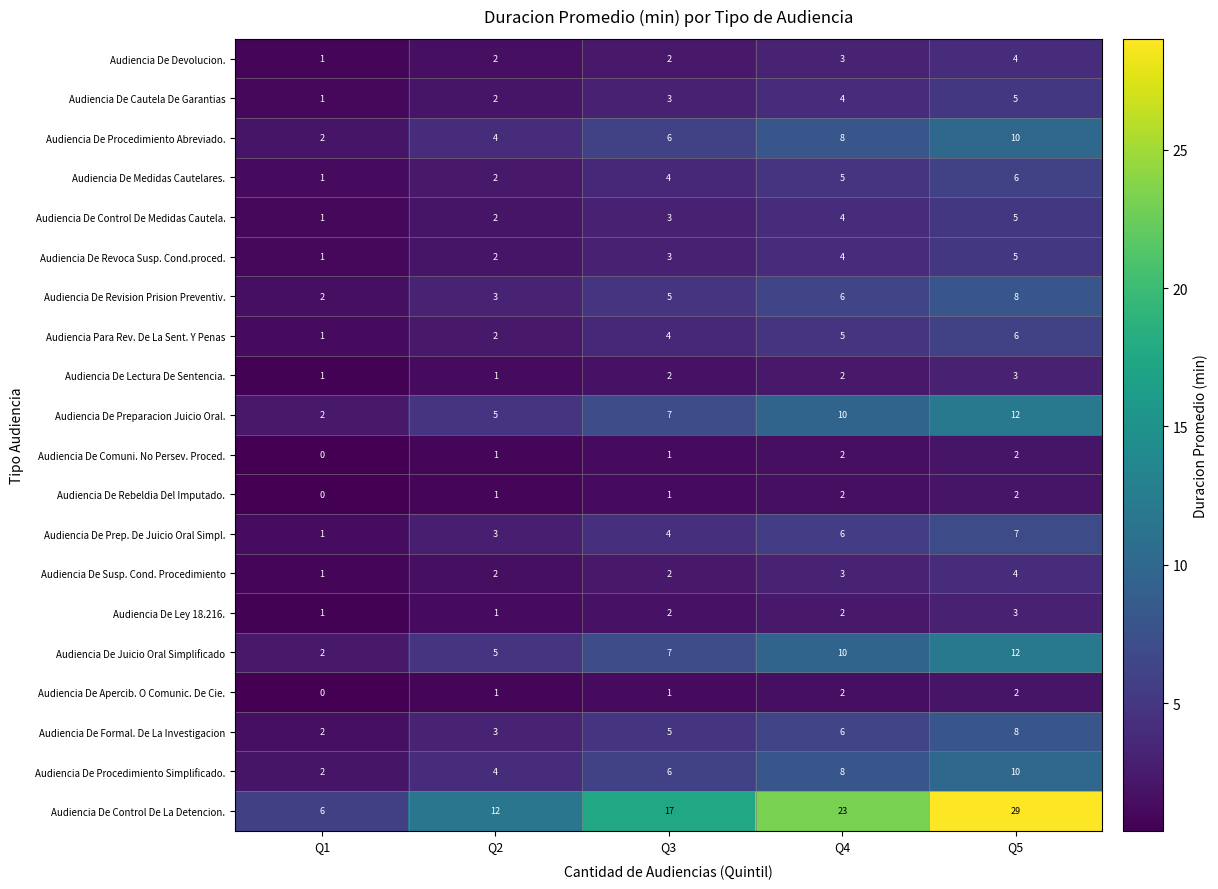

List the labels in order of Audiencia De Revision Prision Preventiv. value, smallest first.

Q1, Q2, Q3, Q4, Q5